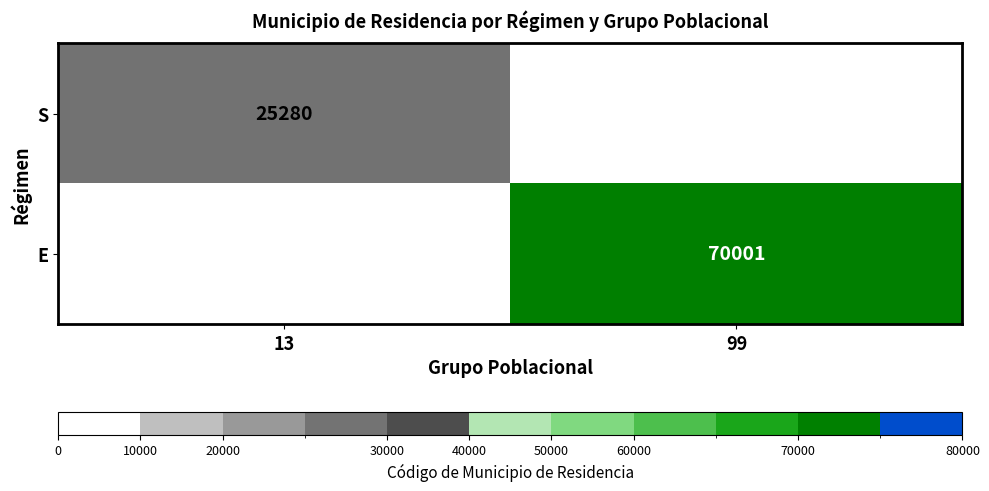

Is the value of E at 99 greater than the value of S at 13?

Yes